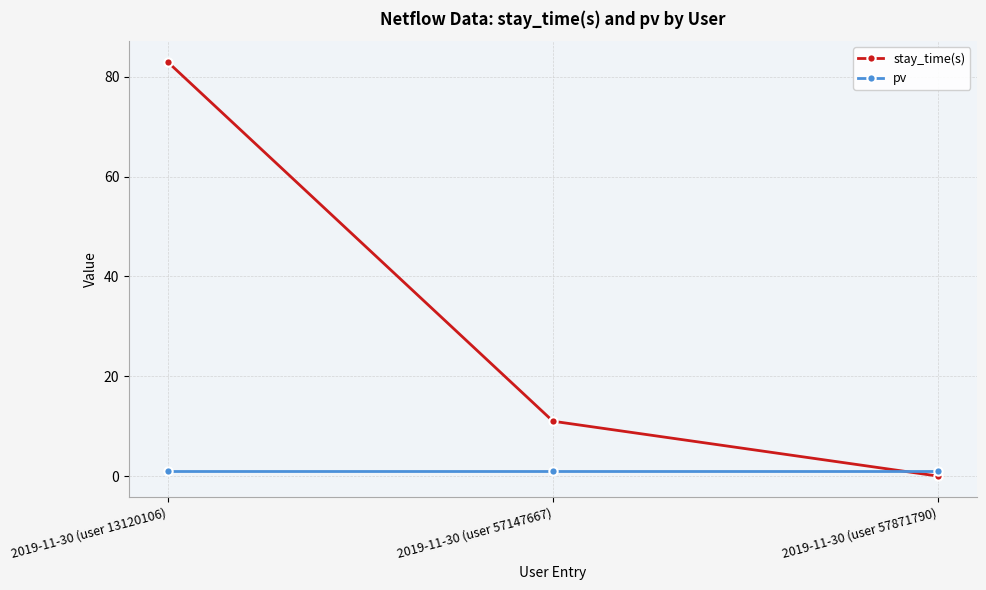

What is the difference between the second highest and minimum values in the stay_time(s) series?

11